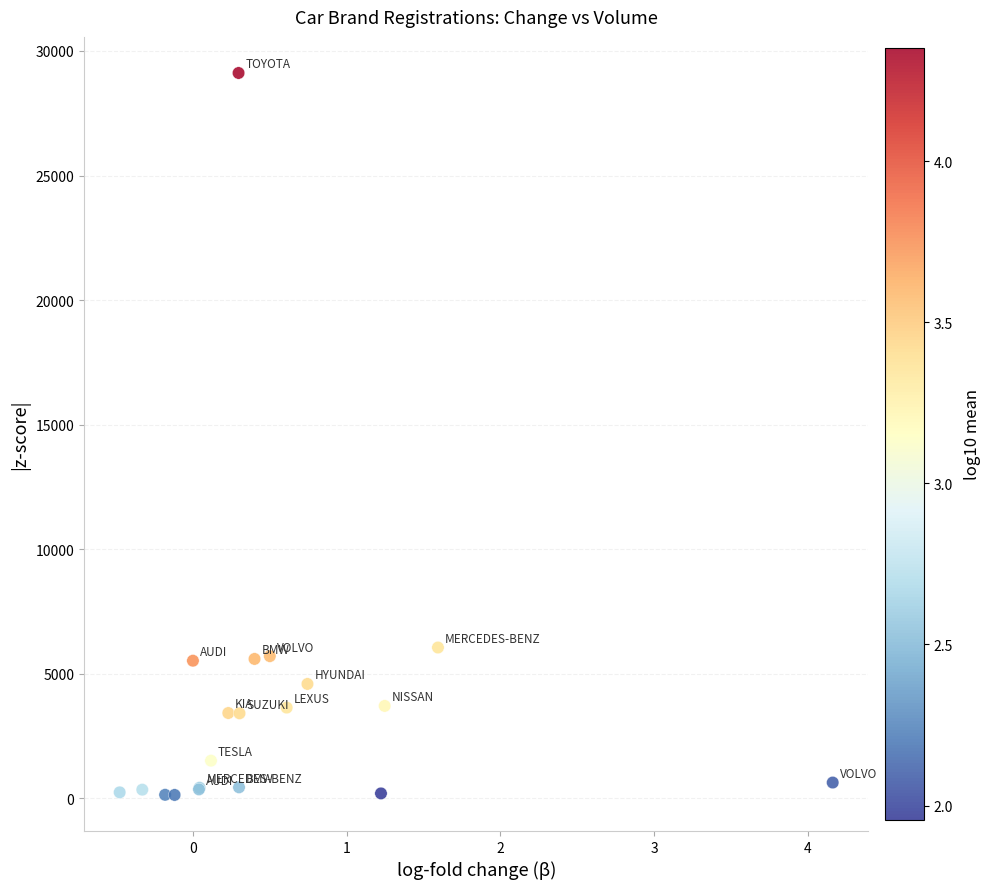

What Y value in the scatter plot is closest to 14626?

6055